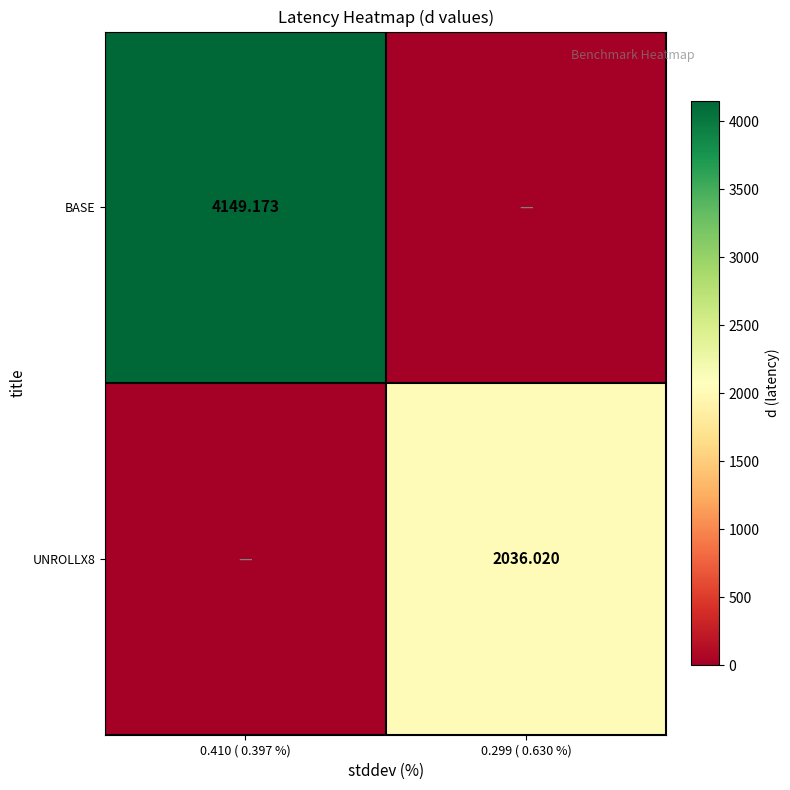

Is the value of UNROLLX8 at 0.299 ( 0.630 %) greater than the value of BASE at 0.410 ( 0.397 %)?

No